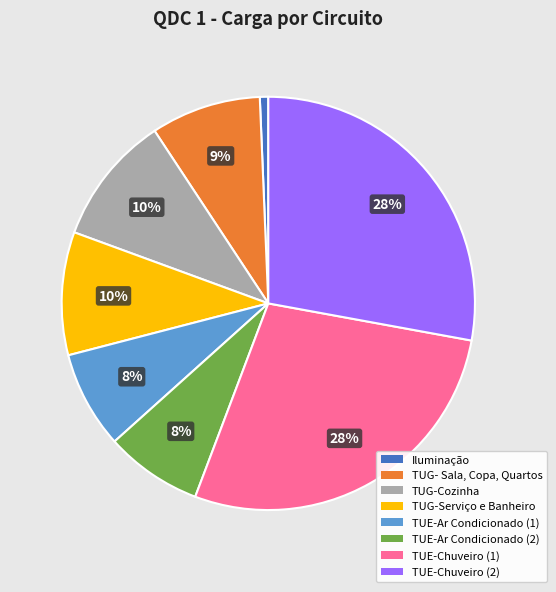

To the nearest percent, what portion does TUG-Serviço e Banheiro represent?

10%